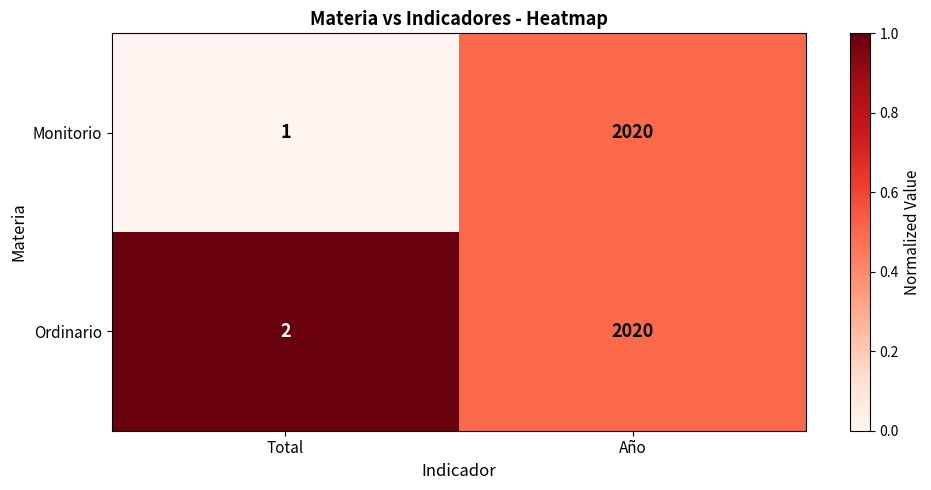

What value does the Ordinario series have at Año, to the nearest 50?

2000